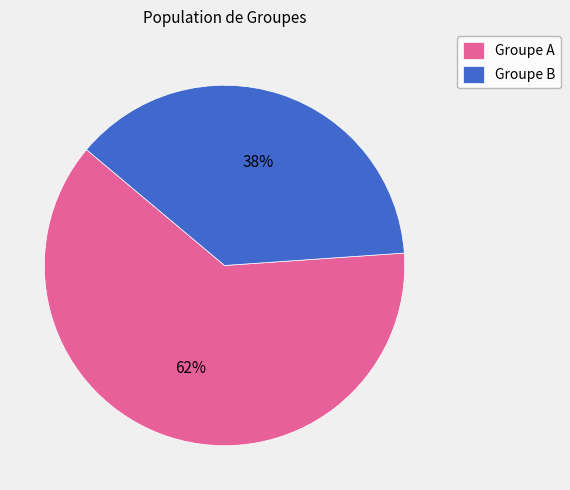

The Groupe B slice represents 43% of the pie. True or false?

False